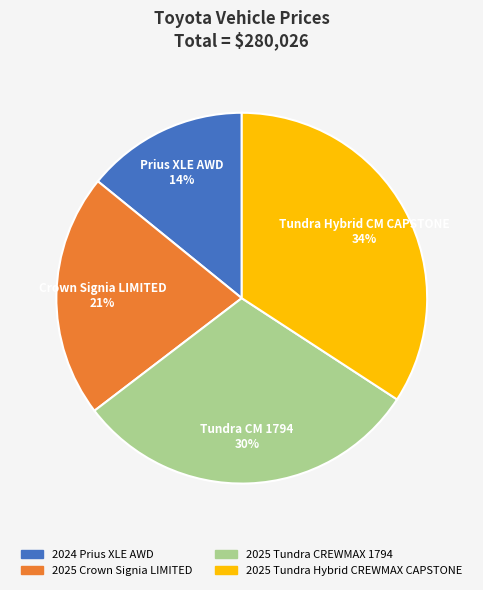

Does 2025 Tundra CREWMAX 1794 represent more than half of the total?

No